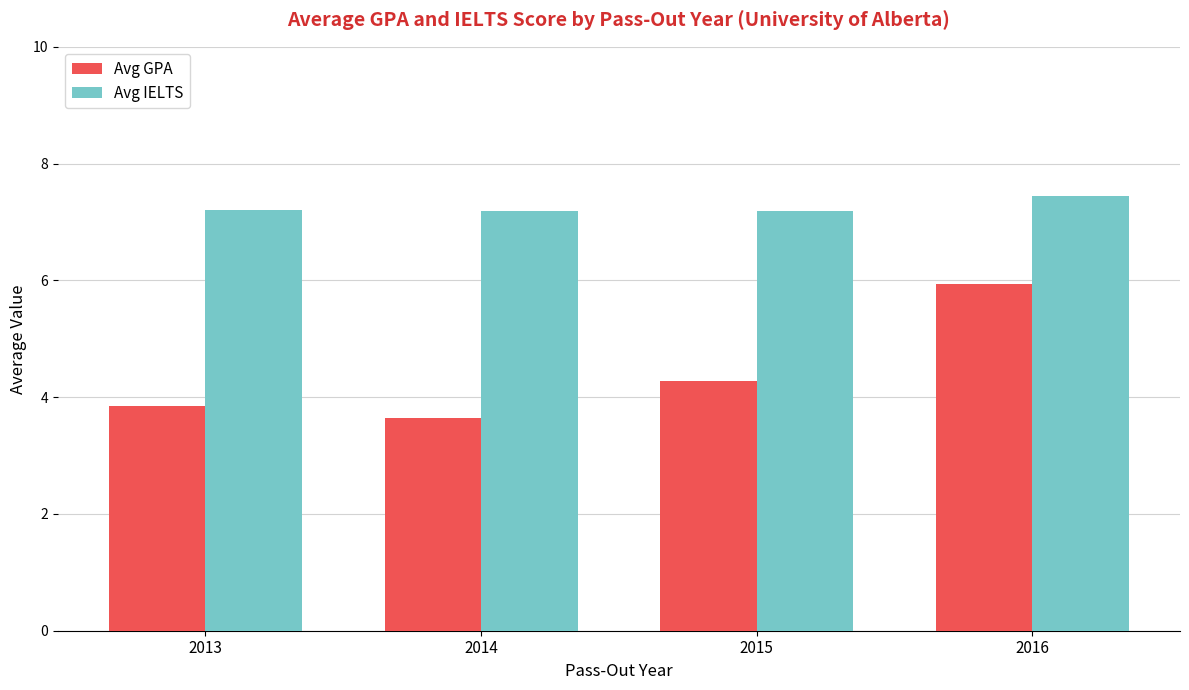

What is the smallest value displayed?

3.6